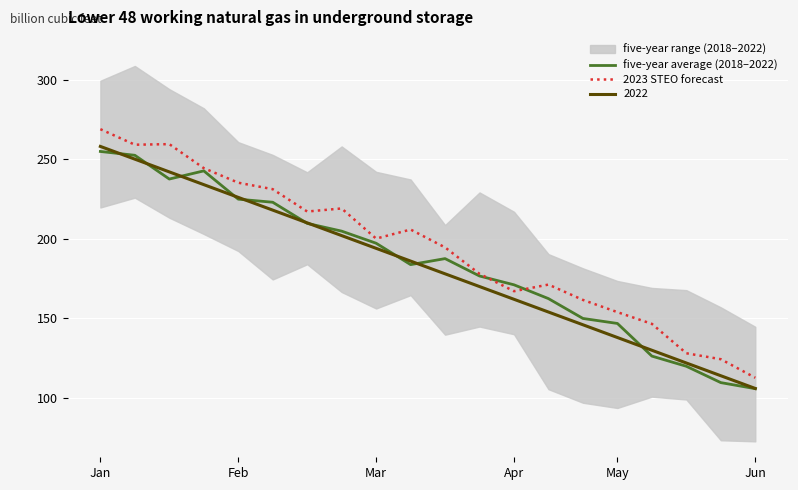

At how many categories does at least one series exceed 147?

16